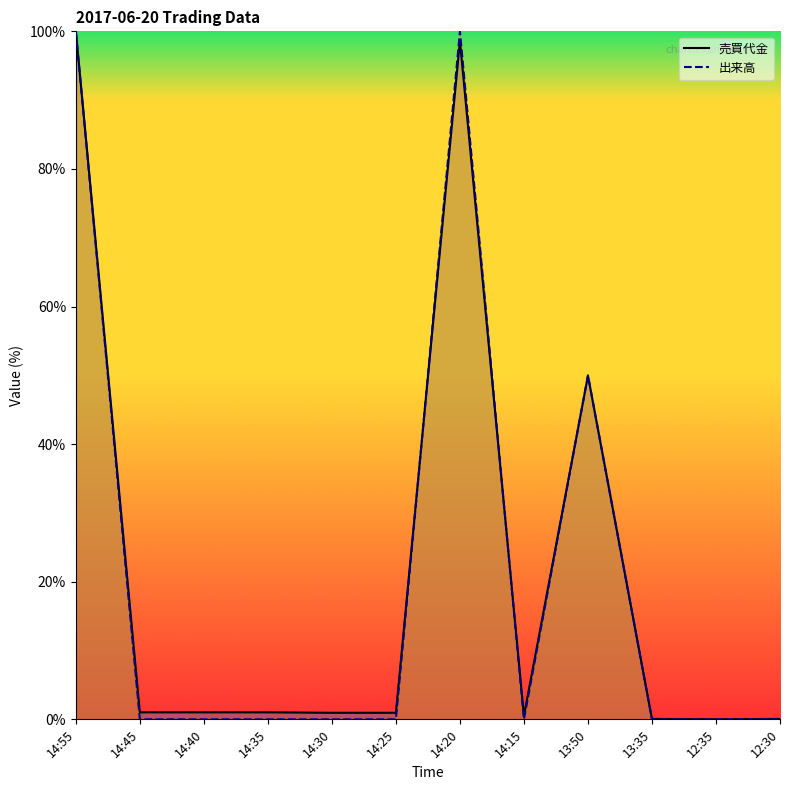

The value of 売買代金_line at 14:25 is 1.2. True or false?

False